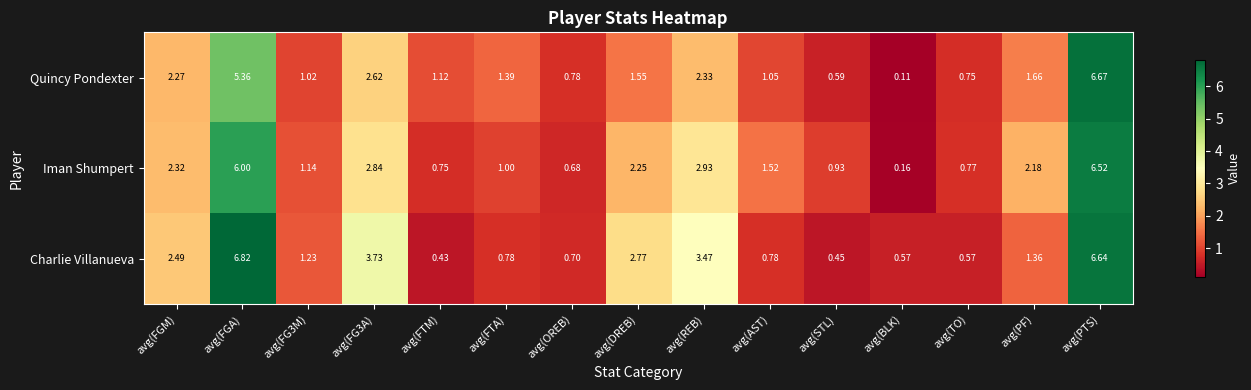

At which label does Quincy Pondexter first exceed 1?

avg(FGM)